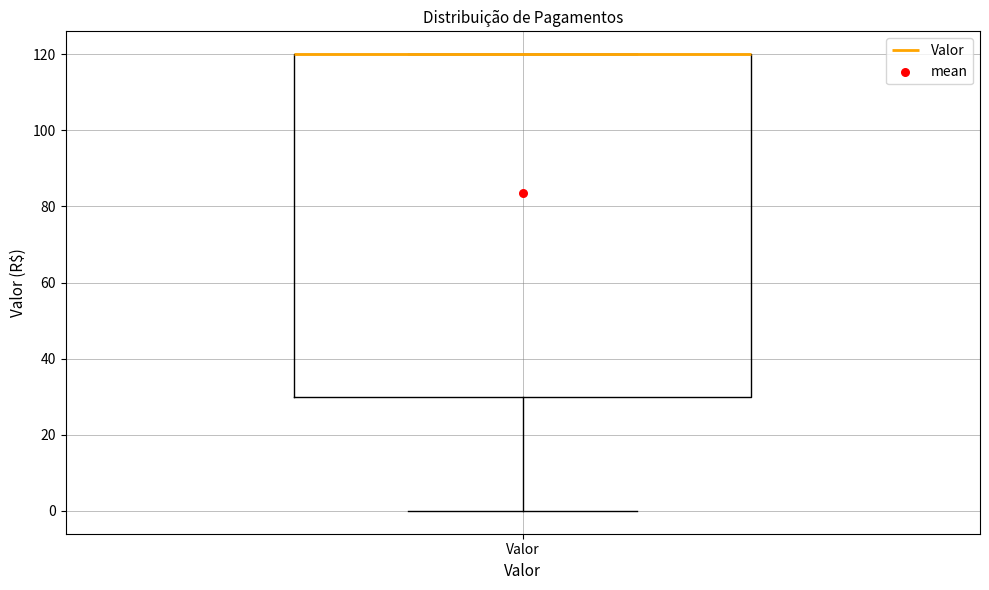

Where does the lower whisker of the box for Valor end on the y-axis? The values are not printed on the chart, so give them approximately, as read against the axis.

0